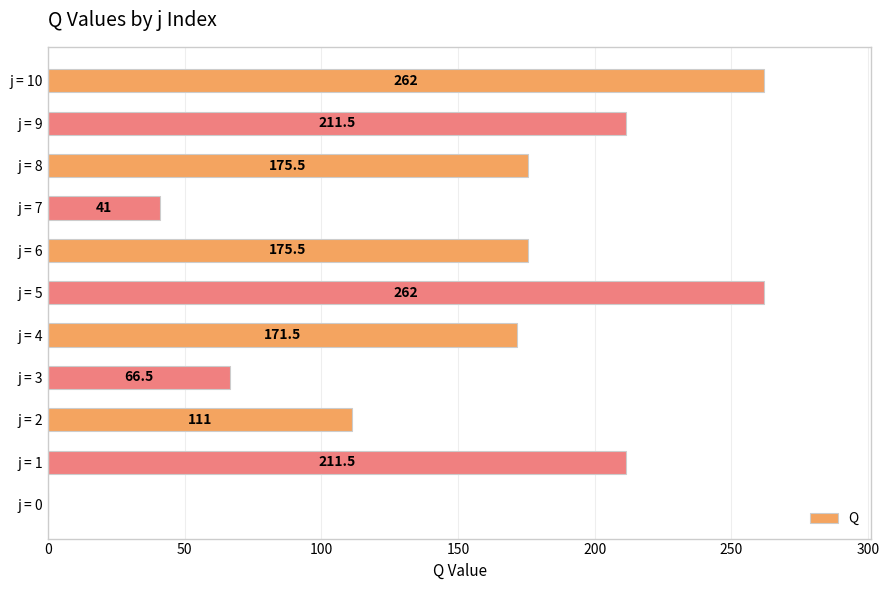

Are the bars grouped side by side (vs. stacked)?

No